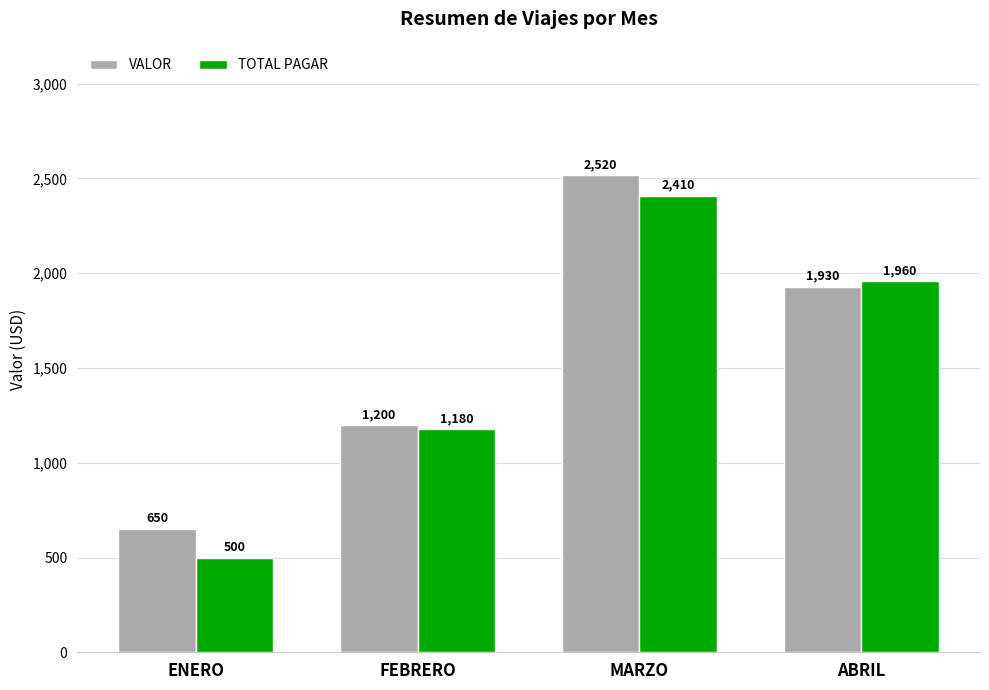

What is the sum of all TOTAL PAGAR values?

6050